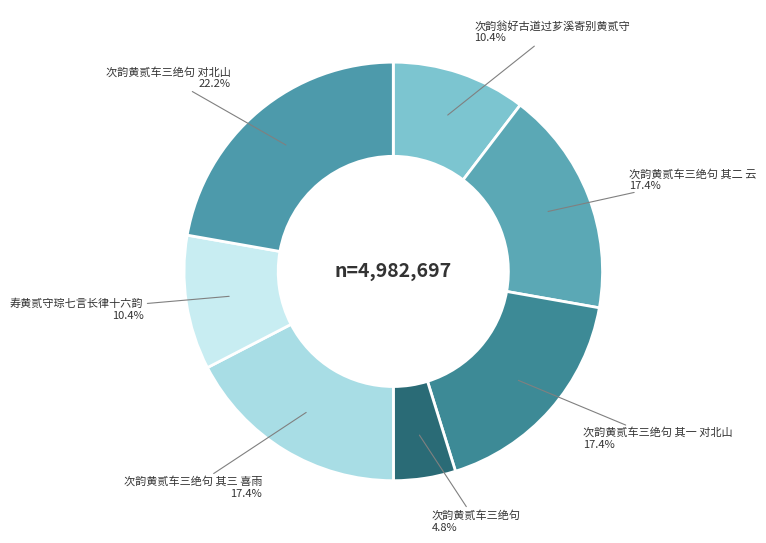

To the nearest percent, what percentage of the pie is 次韵黄贰车三绝句 其二 云?

17%